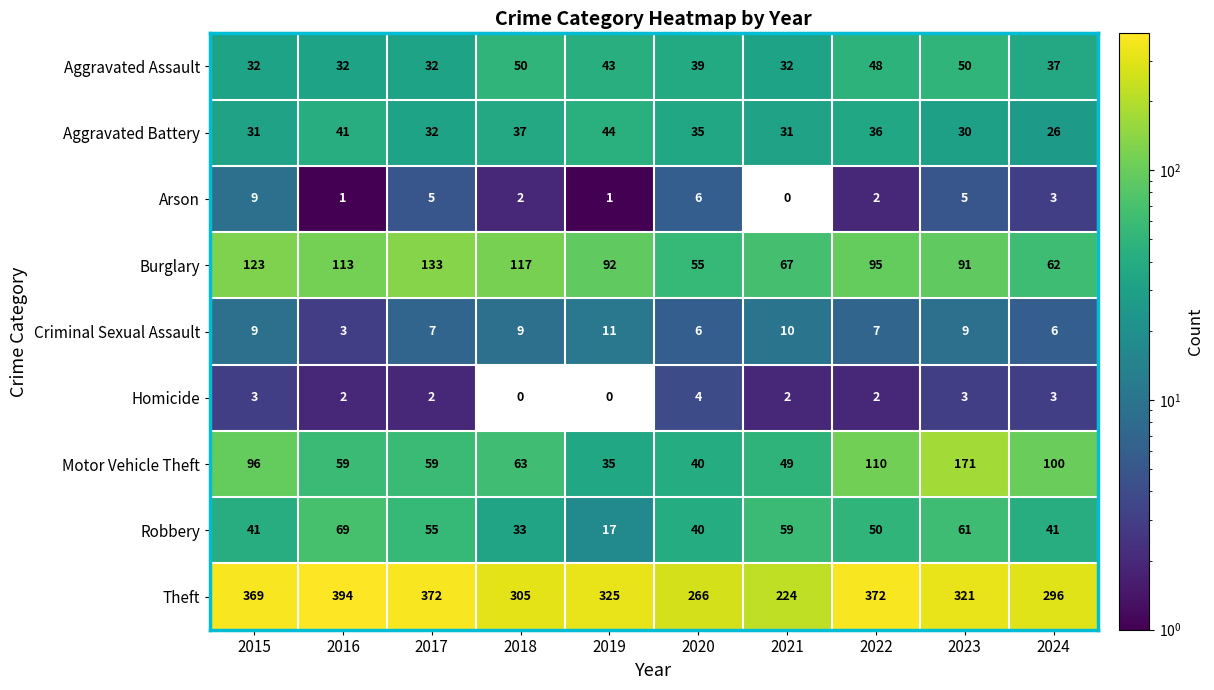

True or false: Aggravated Battery has a value of 49 at 2021.

False